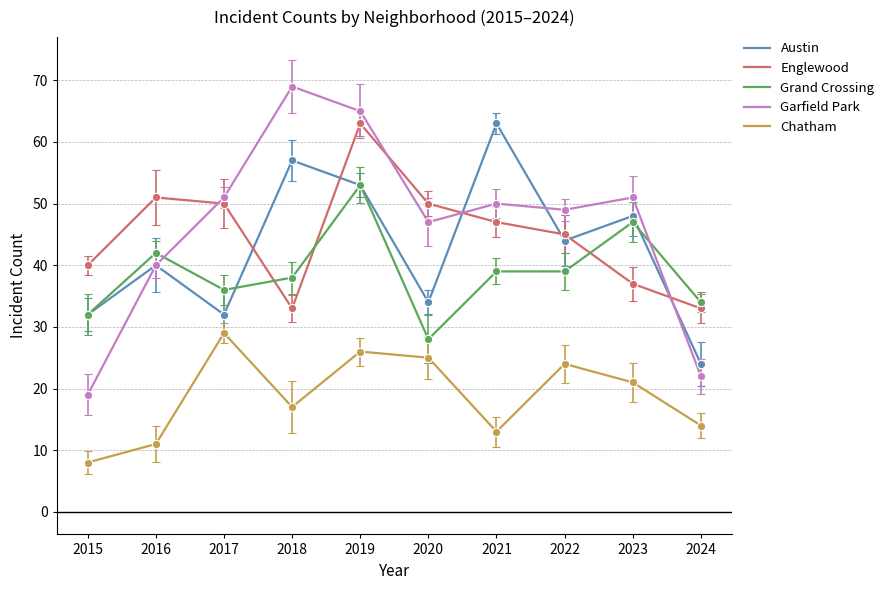

What is the approximate value of Garfield Park at 2019?

65